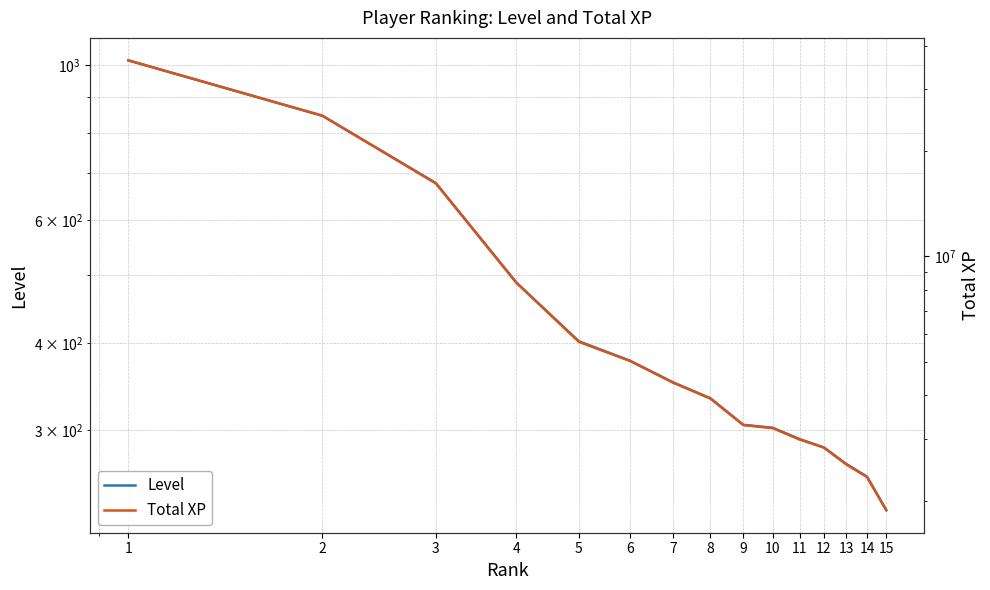

Reading left to right, what are all the values shown in this chart?

Level: 1=1017	2=847	3=678	4=488	5=402	6=377	7=351	8=333	9=305	10=302	11=291	12=283	13=268	14=257	15=230
Total XP: 1=36336716	2=25240348	3=16162649	4=8404838	5=5695232	6=5024789	7=4353324	8=3920526	9=3291716	10=3226319	11=2993767	12=2839266	13=2540310	14=2338255	15=1879197